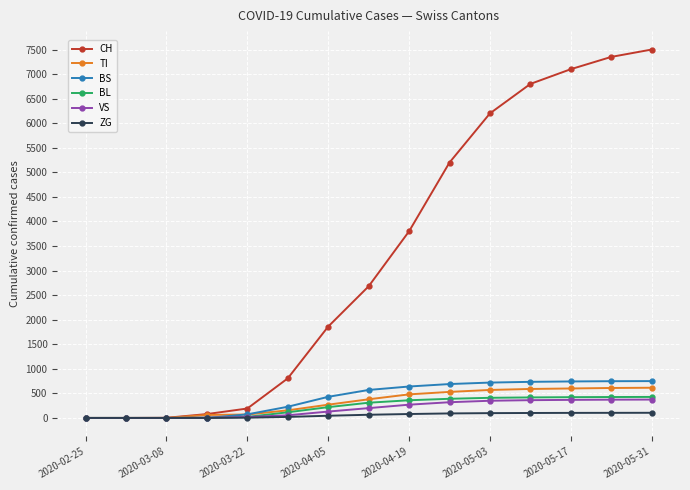

Does the chart have visible grid lines?

Yes